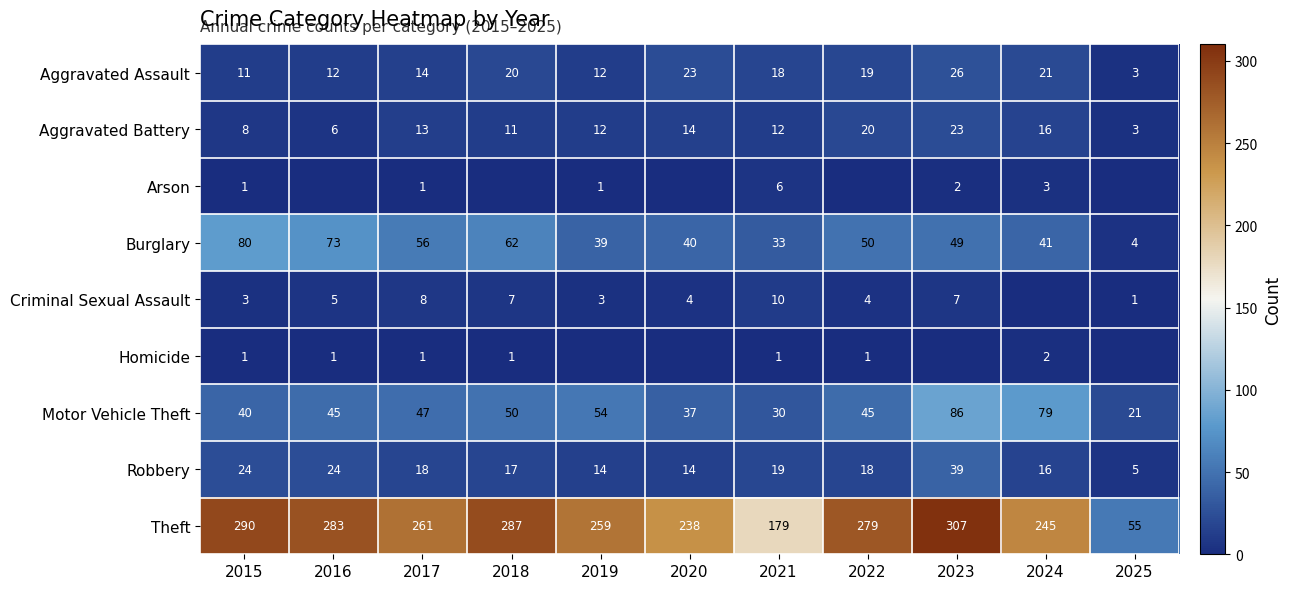

Is the value of Robbery at 2022 greater than the value of Motor Vehicle Theft at 2025?

No